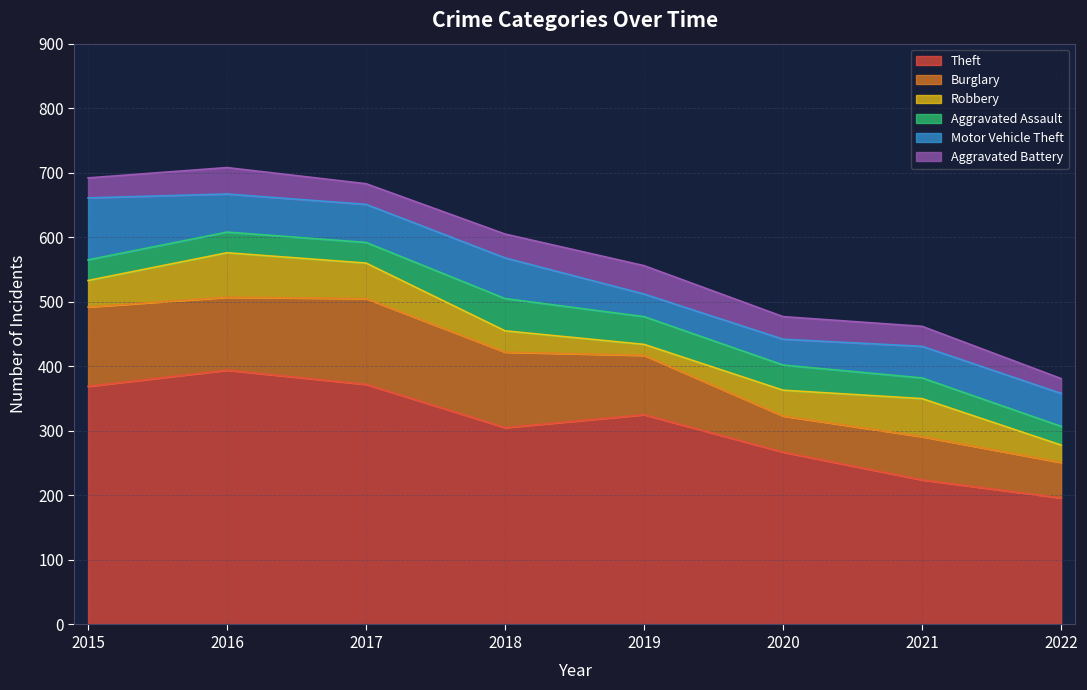

How many data points in Theft are less than 325?

4